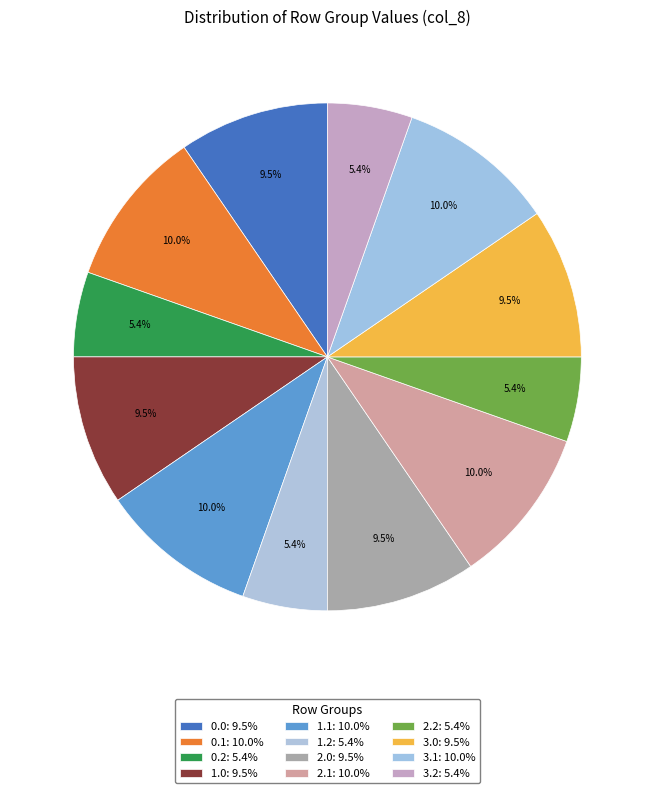

How many slices are in this pie chart?

12